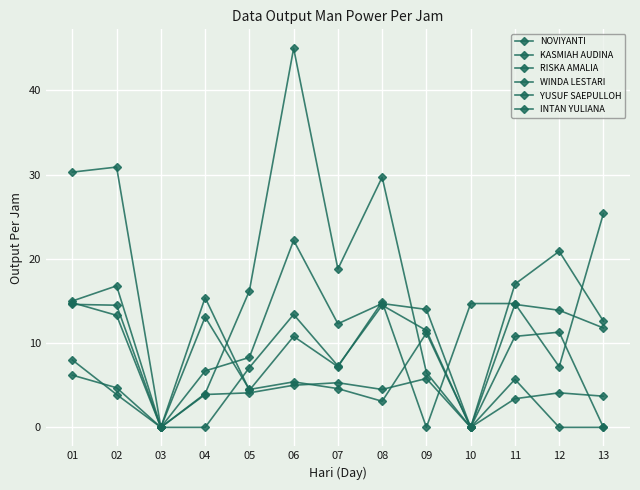

Reading right to left, list all the values displayed in this chart.

NOVIYANTI: 13=0.0	12=0.0	11=5.7	10=0.0	09=5.8	08=4.5	07=5.3	06=5.0	05=4.1	04=3.9	03=0.0	02=4.7	01=6.2
KASMIAH AUDINA: 13=0.0	12=11.3	11=10.8	10=0.0	09=14.0	08=14.7	07=12.3	06=22.2	05=8.3	04=6.7	03=0.0	02=16.8	01=15.0
RISKA AMALIA: 13=12.6	12=20.9	11=17.0	10=0.0	09=6.5	08=29.7	07=18.8	06=45.0	05=16.2	04=4.0	03=0.0	02=30.9	01=30.3
WINDA LESTARI: 13=11.8	12=13.9	11=14.6	10=0.0	09=11.5	08=14.5	07=7.3	06=13.4	05=7.1	04=0.0	03=0.0	02=13.3	01=14.8
YUSUF SAEPULLOH: 13=25.4	12=7.2	11=14.7	10=14.7	09=0.0	08=14.9	07=7.2	06=10.8	05=4.4	04=15.4	03=0.0	02=14.5	01=14.6
INTAN YULIANA: 13=3.7	12=4.1	11=3.4	10=0.0	09=11.2	08=3.1	07=4.6	06=5.4	05=4.5	04=13.1	03=0.0	02=3.9	01=8.0